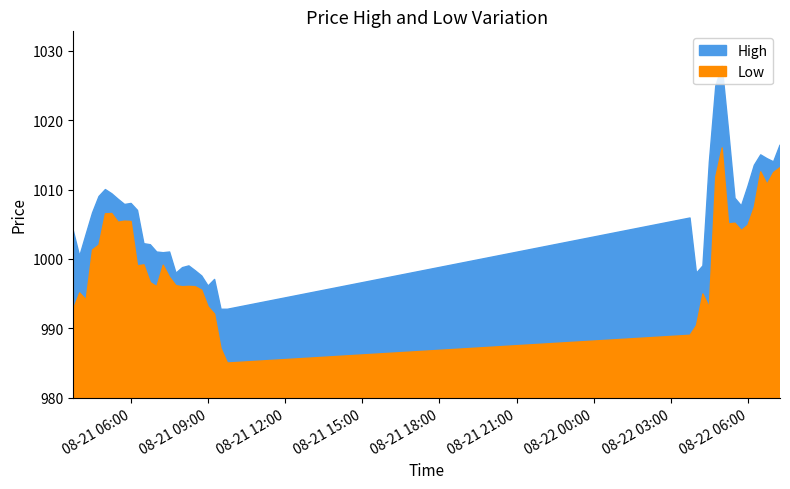

At which label does High reach its minimum?

2025-08-21 09:30